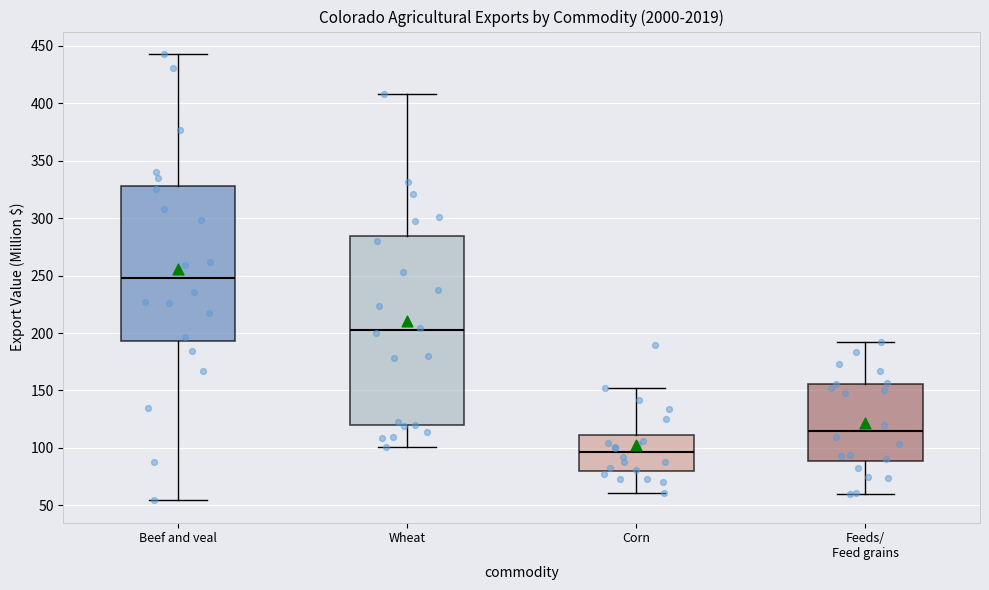

Which box has the lowest median line?

Corn